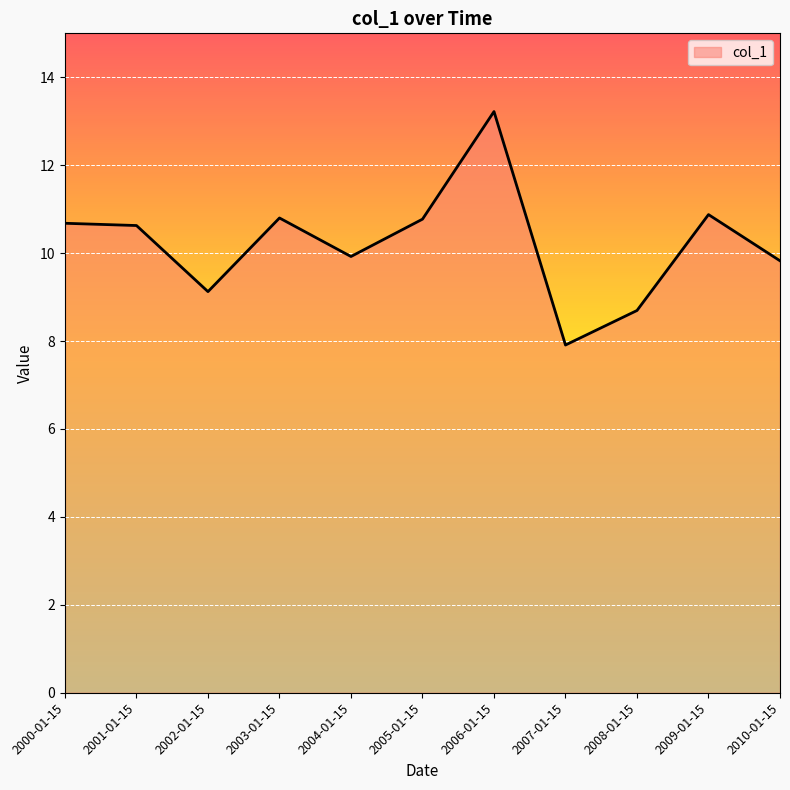

The value at 2001-01-15 is 10.6. True or false?

True